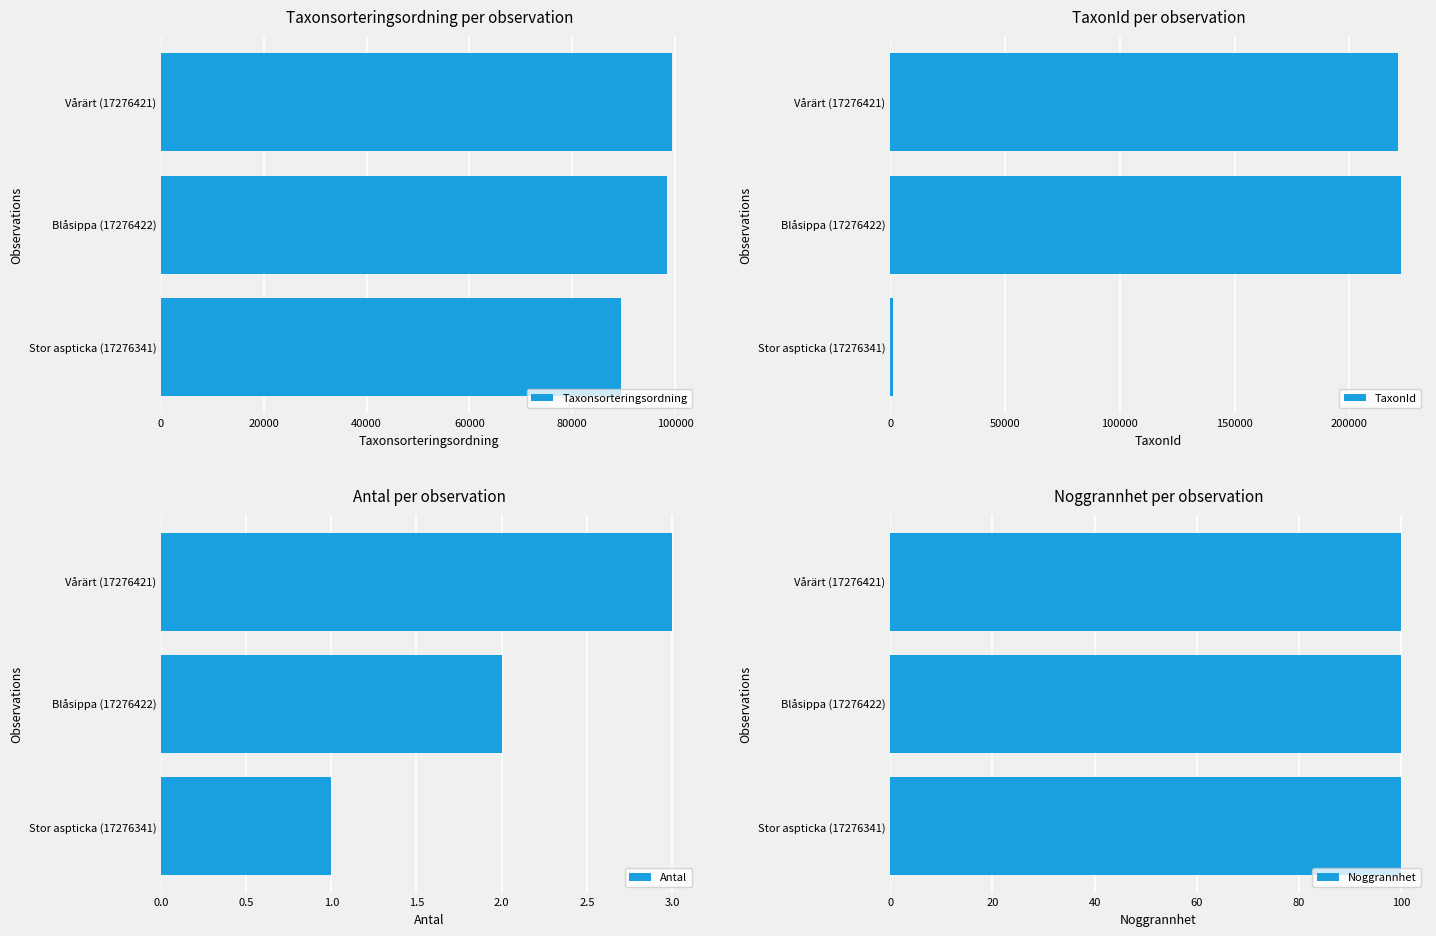

What are all the series names shown in the legend?

Taxonsorteringsordning, TaxonId, Antal, Noggrannhet